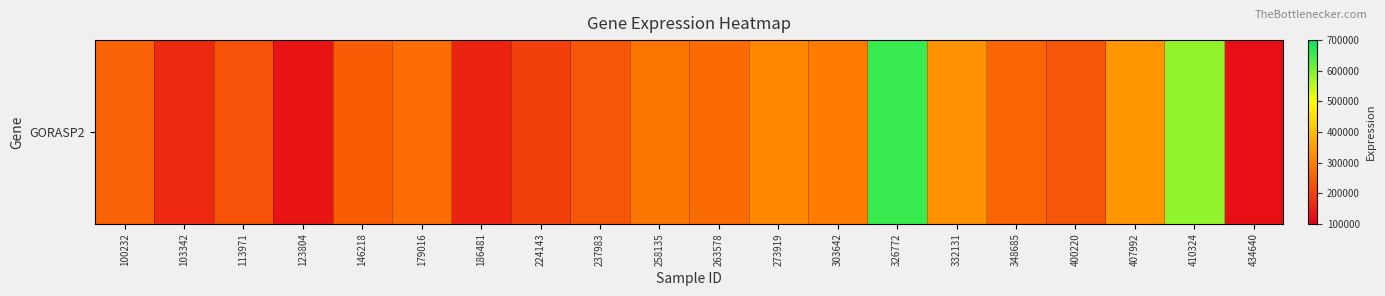

The value at 146218 is 246984. True or false?

True